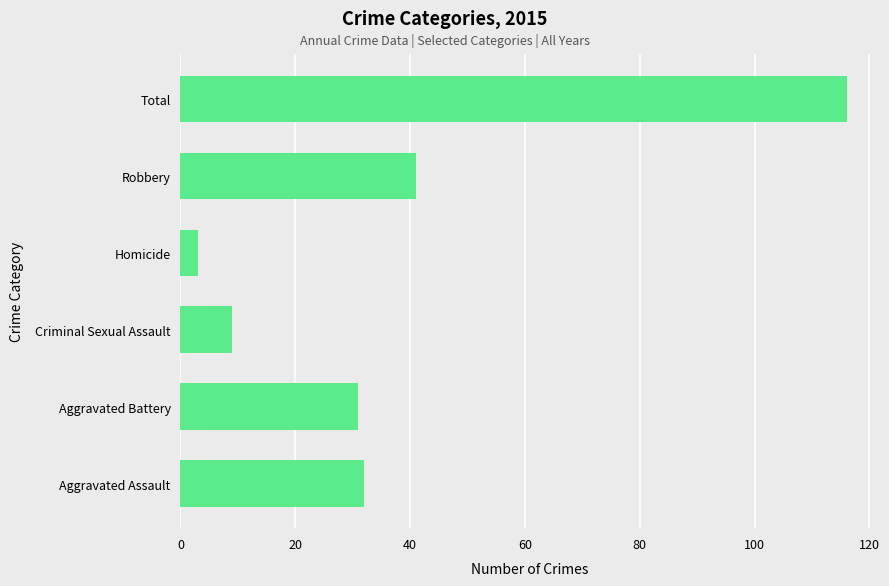

Approximately how many times larger is the value at Total compared to Aggravated Assault?

3.6